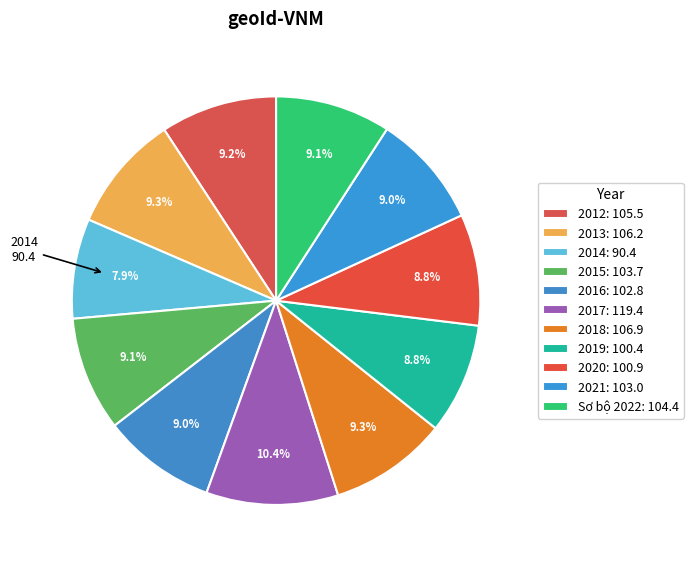

How much of the chart is everything except Sơ bộ 2022?

90.9%